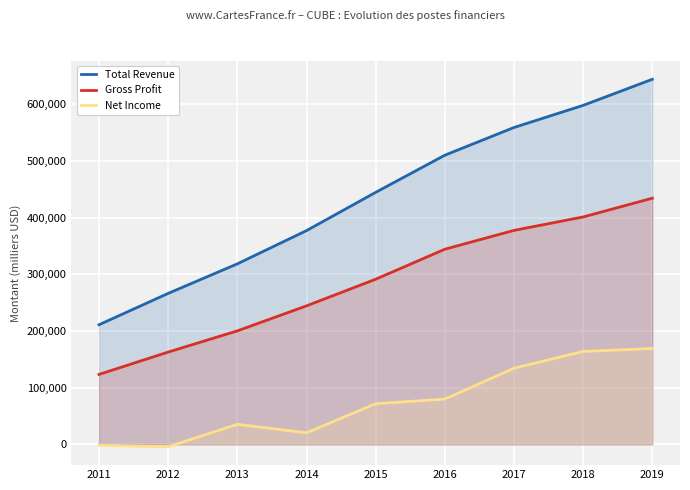

At which label does Gross Profit first exceed 291300?

2016